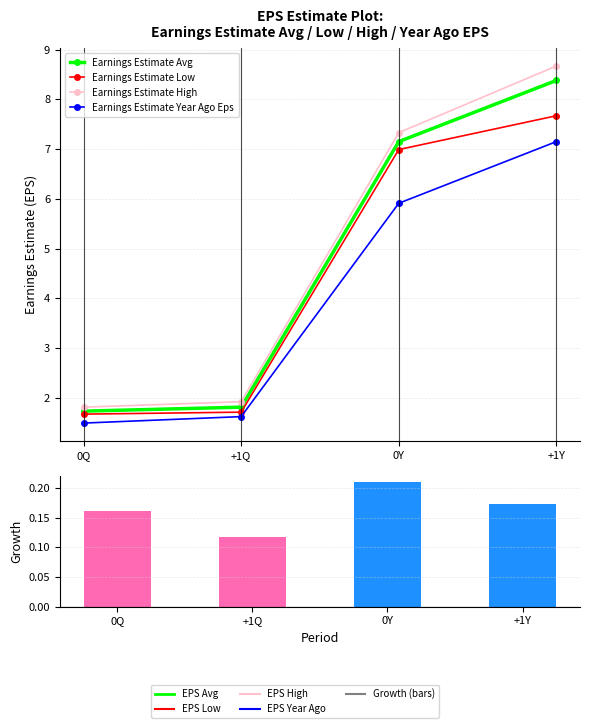

At which label does Earnings Estimate Avg reach its peak?

+1Y